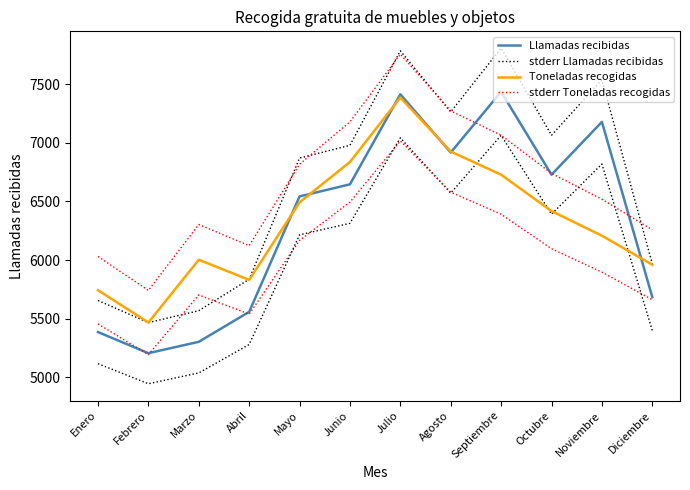

How many interior local peaks does the Llamadas recibidas series have?

3